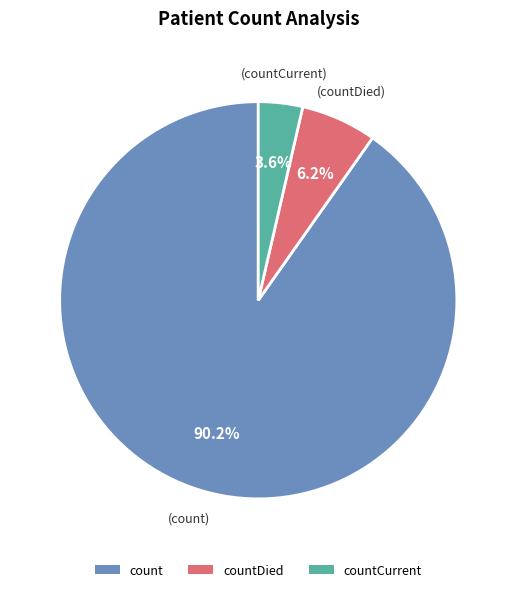

What percentage is the countCurrent slice, to the nearest percent?

4%